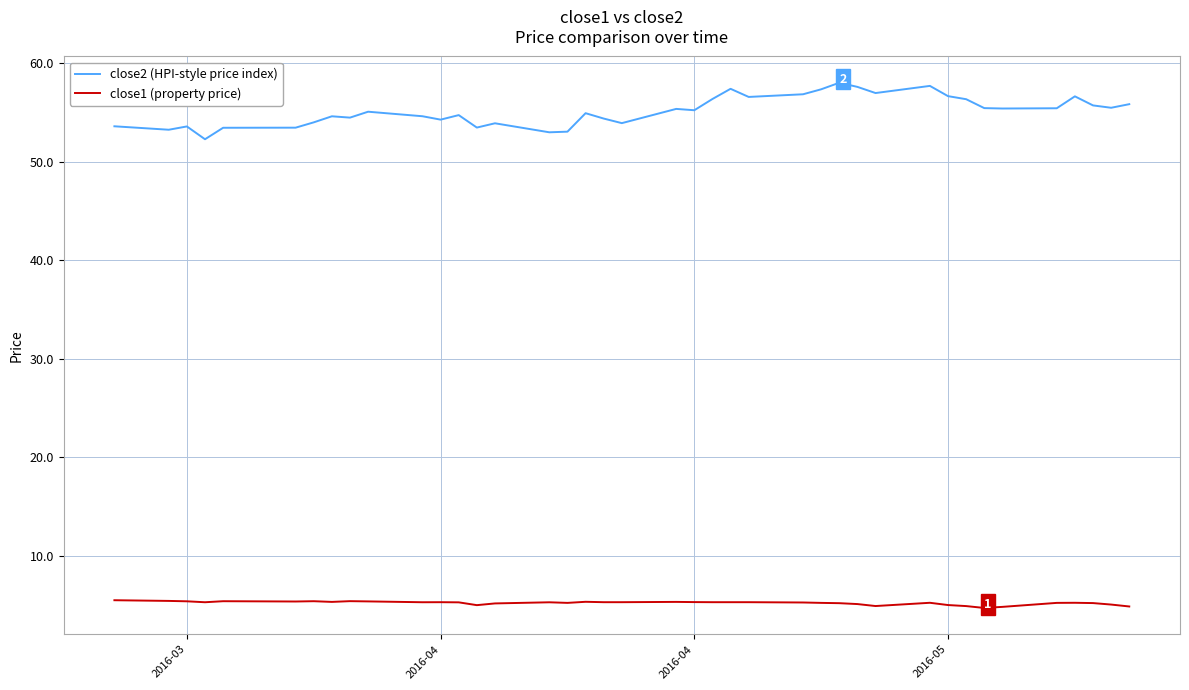

True or false: close1 (property price) has more than 2 points higher than both neighbors.

True